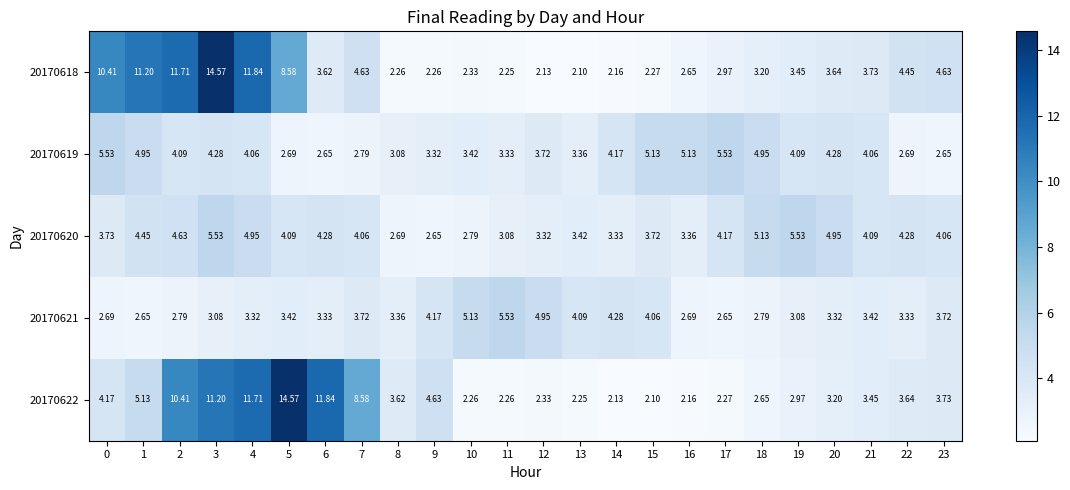

Is the value of 20170620 at 5 greater than the value of 20170621 at 15?

Yes